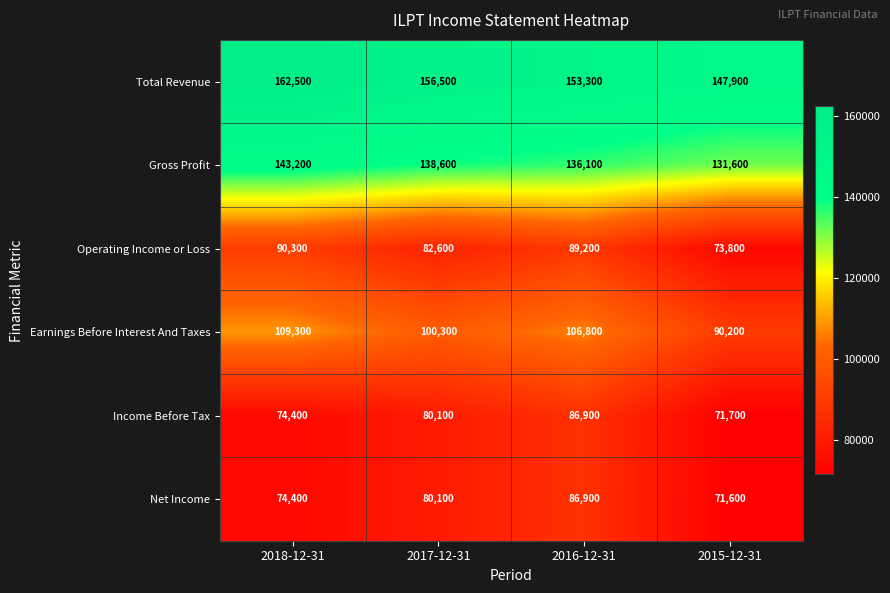

What value does the Earnings Before Interest And Taxes series have at 2018-12-31?

109300